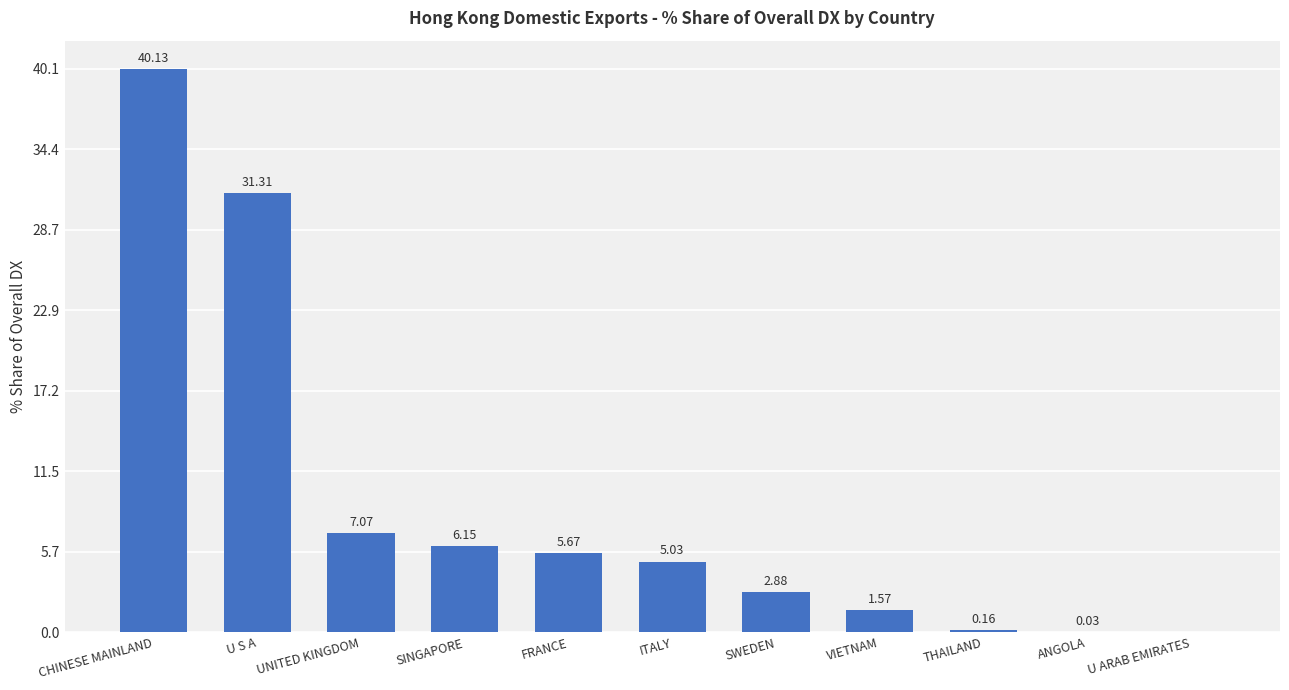

Are the bars horizontal?

No